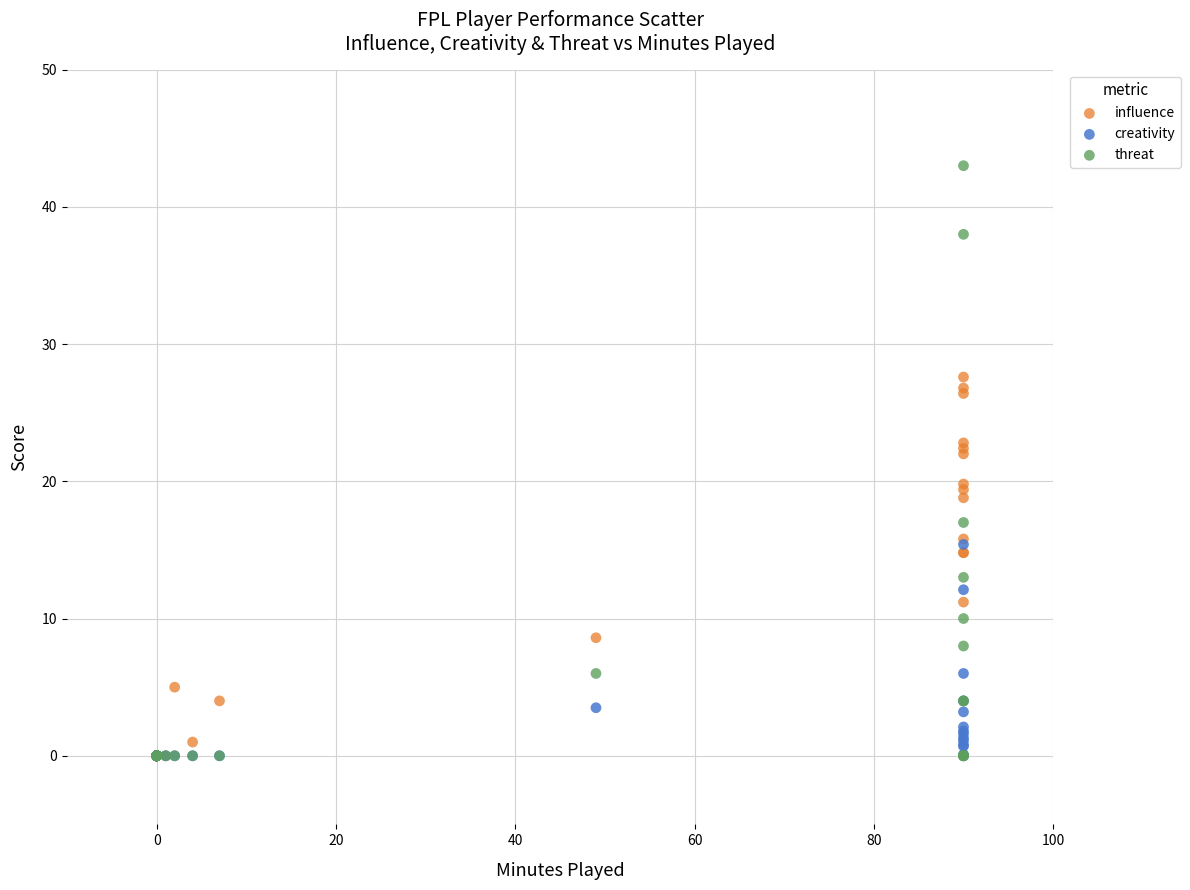

What are all the series names shown in the legend?

influence, creativity, threat